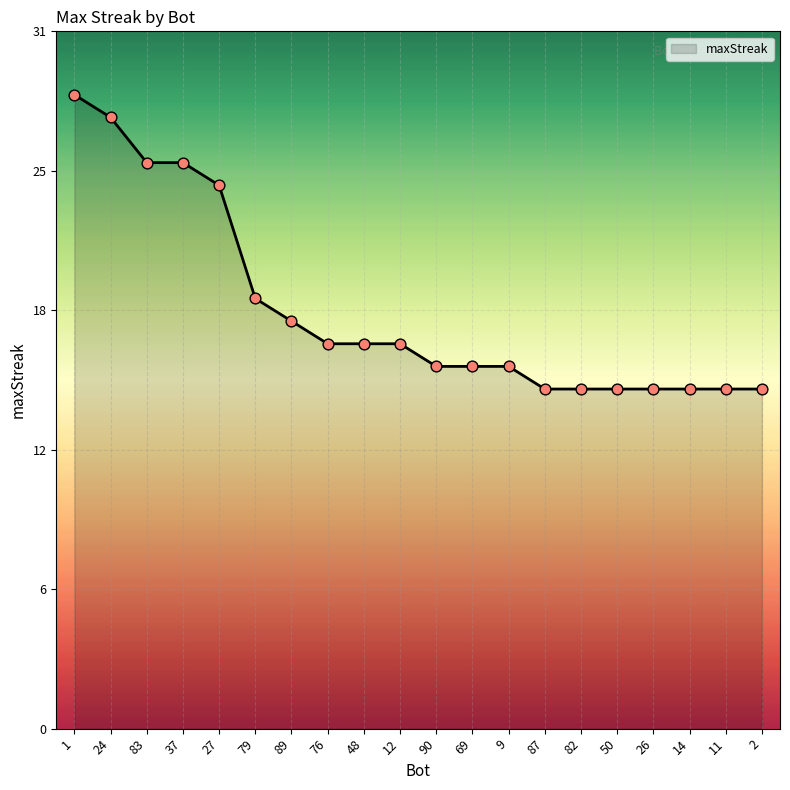

What is the ratio of the value at 90 to the value at 27?

0.7